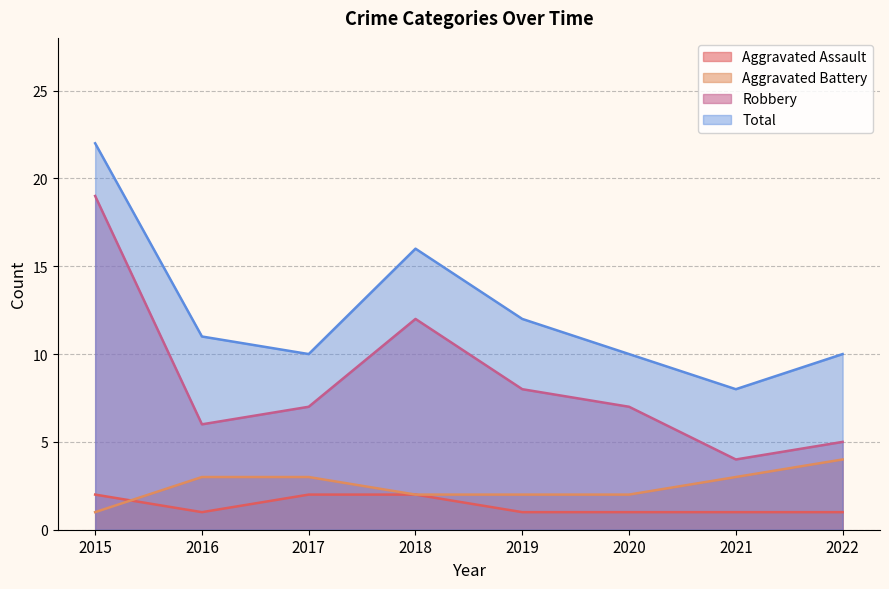

The Robbery series shows 8 at 2019. True or false?

True